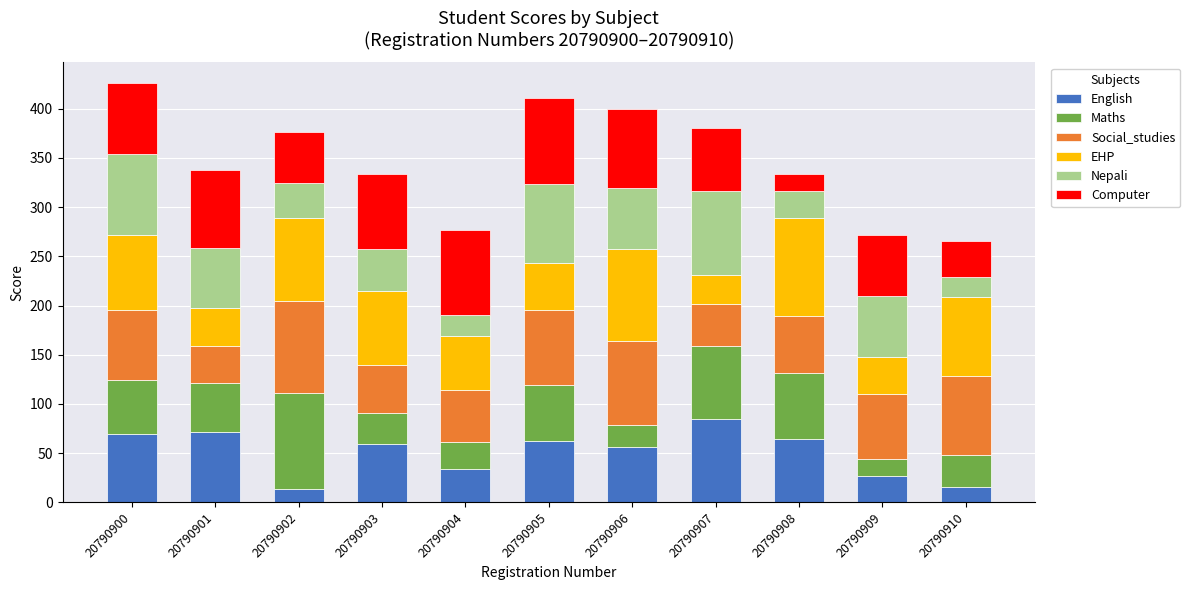

What is the average value of the English series?

50